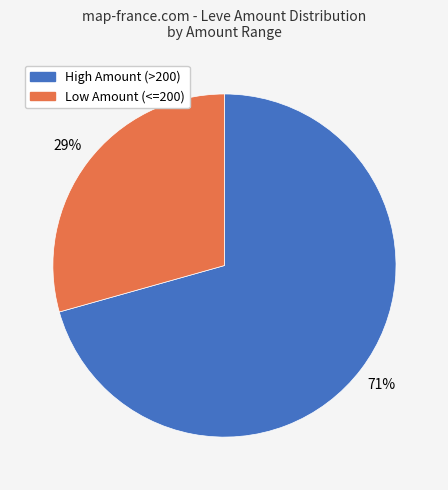

How many segments does this pie chart have?

2